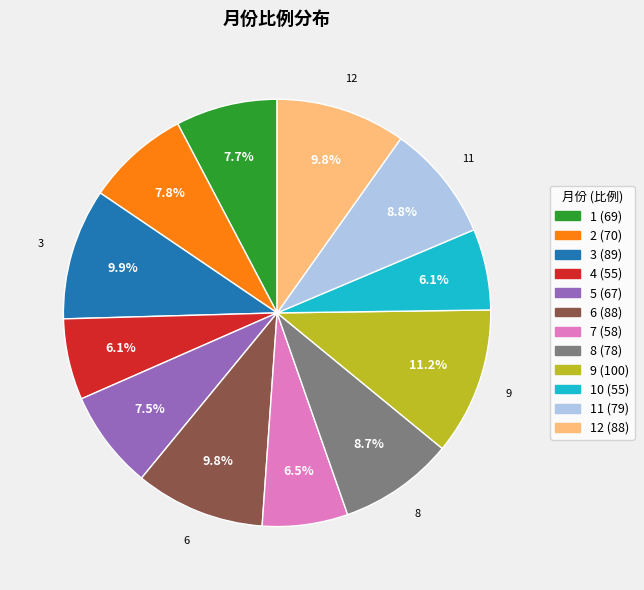

How many segments does this pie chart have?

12